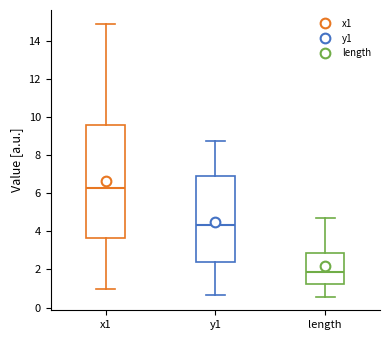

Reading left to right, transcribe this box plot: for each box, give where its median line is, the range the box spans, and where its two whiskers end, as read against the y-axis. The values are not printed on the chart, so give them approximately, as read against the axis.

x1: median 6.2, box 3.6 to 9.6, whiskers 1.0 to 15.0
y1: median 4.4, box 2.4 to 7.0, whiskers 0.6 to 8.8
length: median 1.8, box 1.2 to 2.8, whiskers 0.6 to 4.8